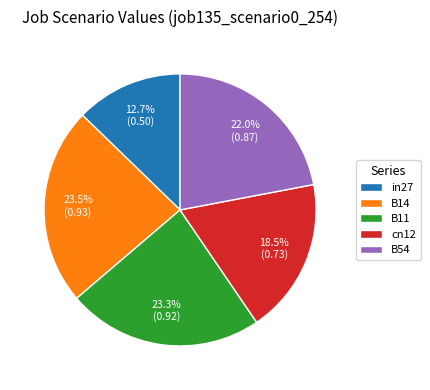

What percentage do B54 and B14 together represent?

45.5%